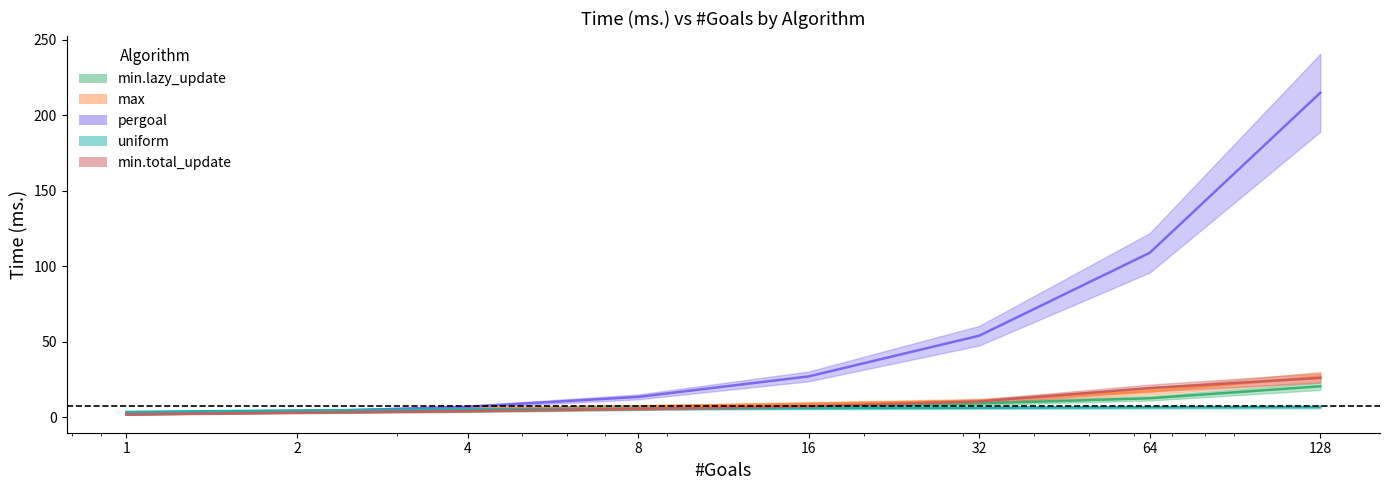

Where is min.total_update nearest to the value 13?

32